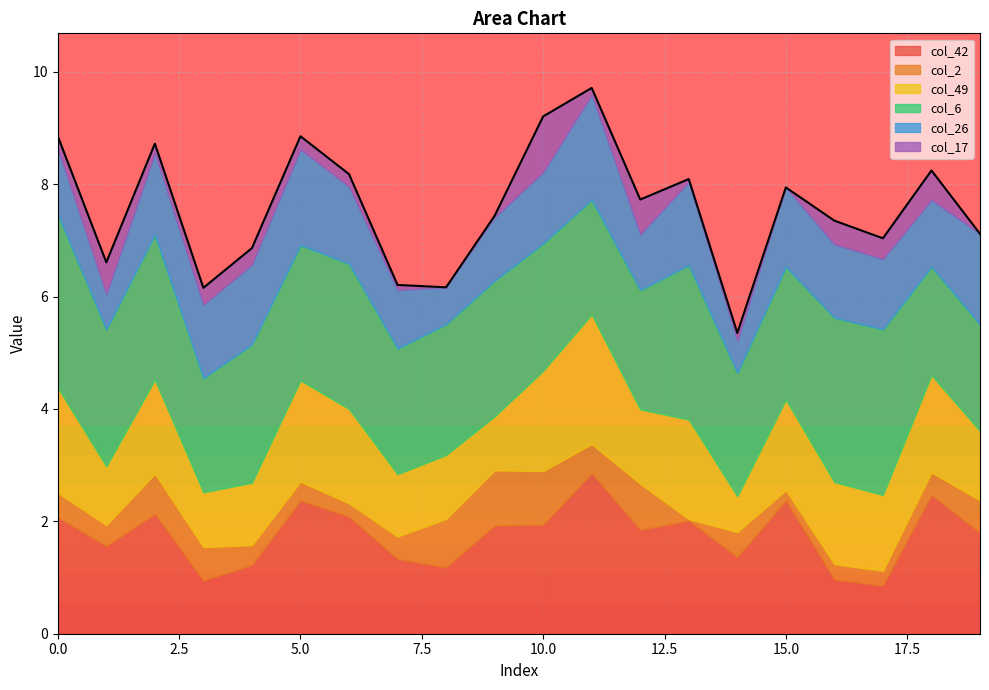

At which label is col_6 closest to 2?

3